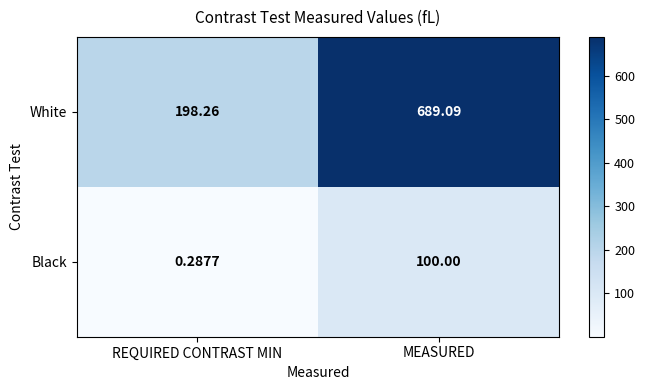

At which category is the sum across all series the highest?

MEASURED